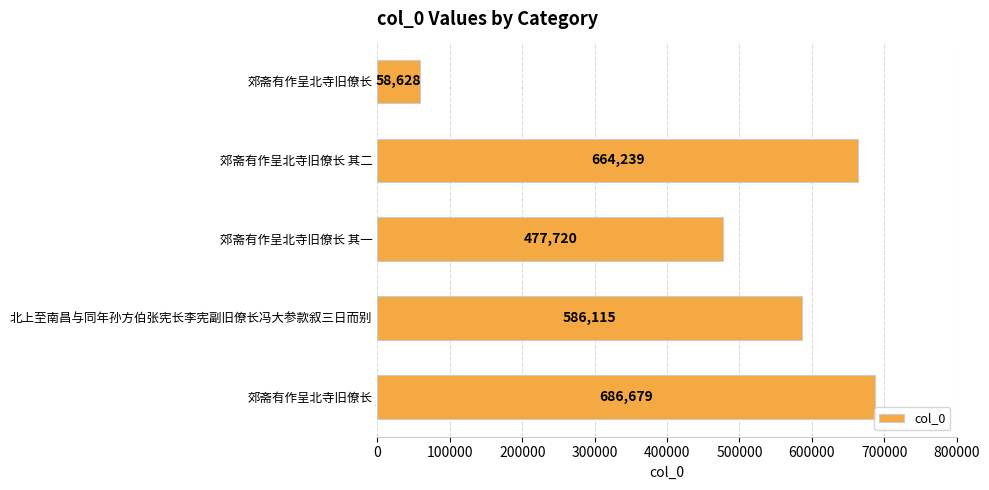

How many distinct data groups are displayed?

1